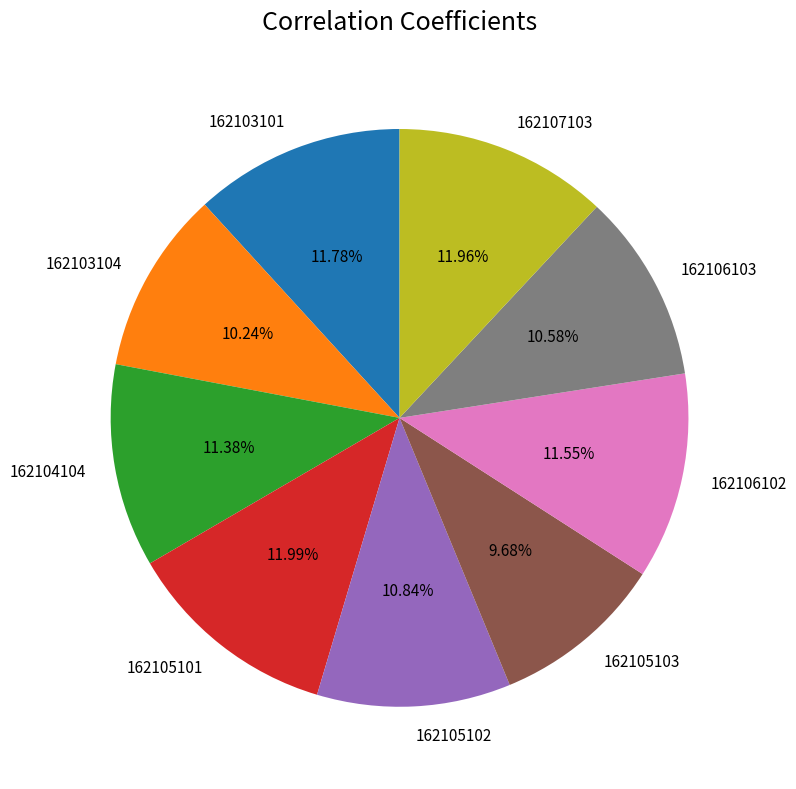

What percentage is the 162103101 slice, to the nearest percent?

12%